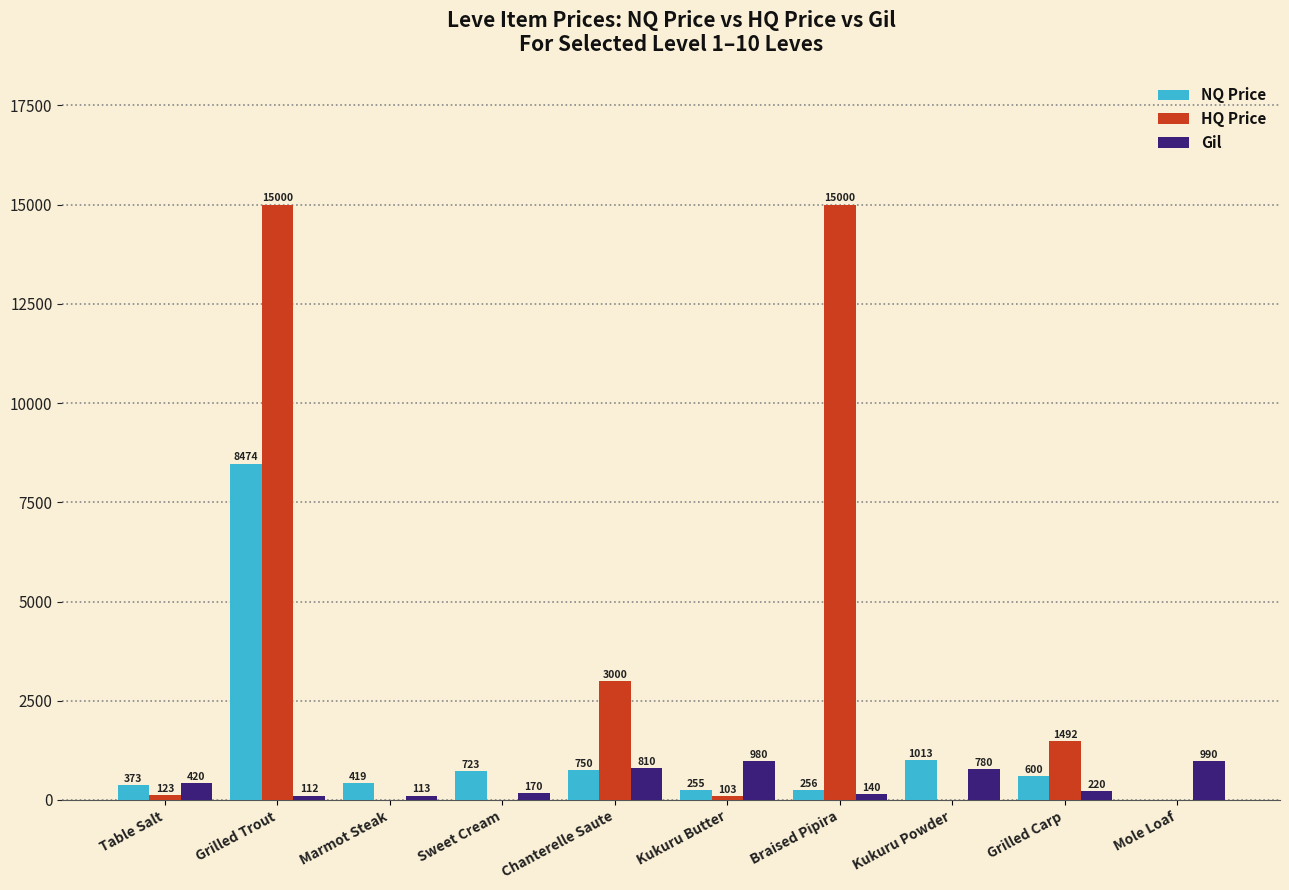

What is the greatest value displayed?

15000.0